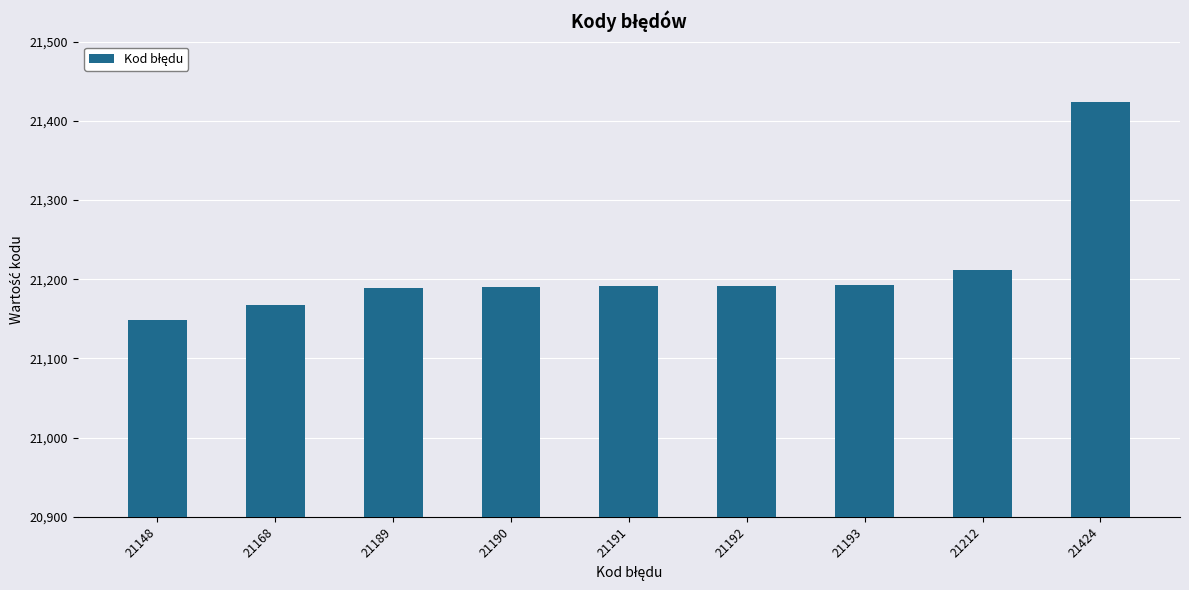

What is the difference between the second highest and minimum values?

64